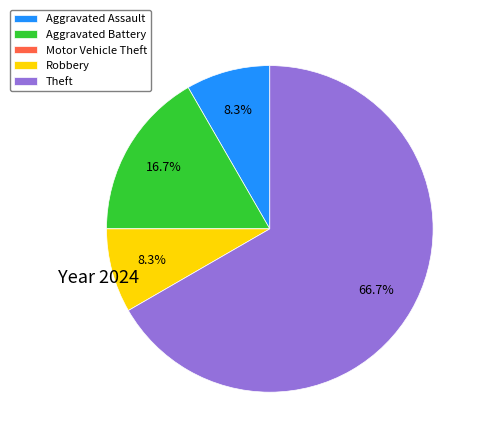

Between Aggravated Battery and Robbery, which is larger?

Aggravated Battery